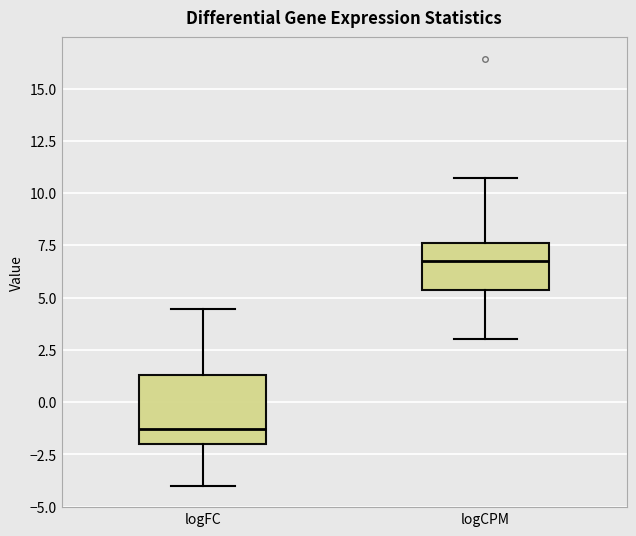

Reading left to right, transcribe this box plot: for each box, give where its median line is, the range the box spans, and where its two whiskers end, as read against the y-axis. The values are not printed on the chart, so give them approximately, as read against the axis.

logFC: median -1.5, box -2.0 to 1.5, whiskers -4.0 to 4.5
logCPM: median 7.0, box 5.5 to 7.5, whiskers 3.0 to 10.5